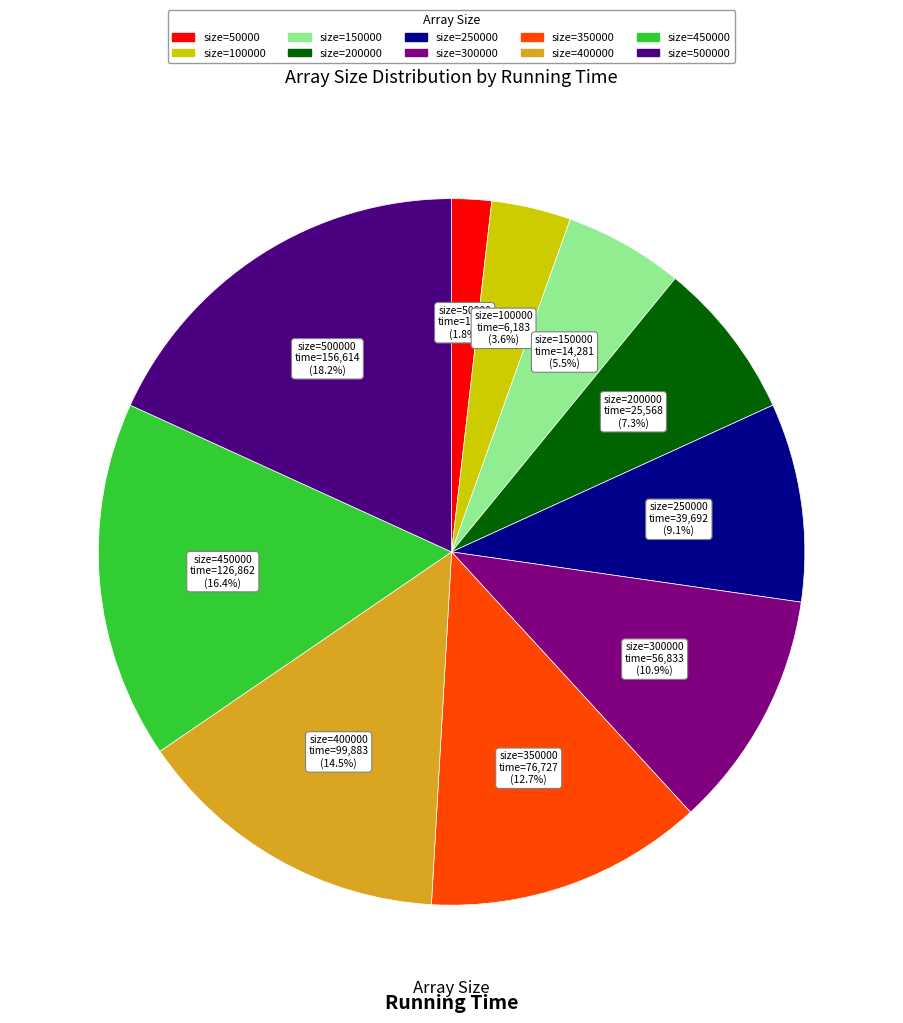

Does any single category account for the majority?

No